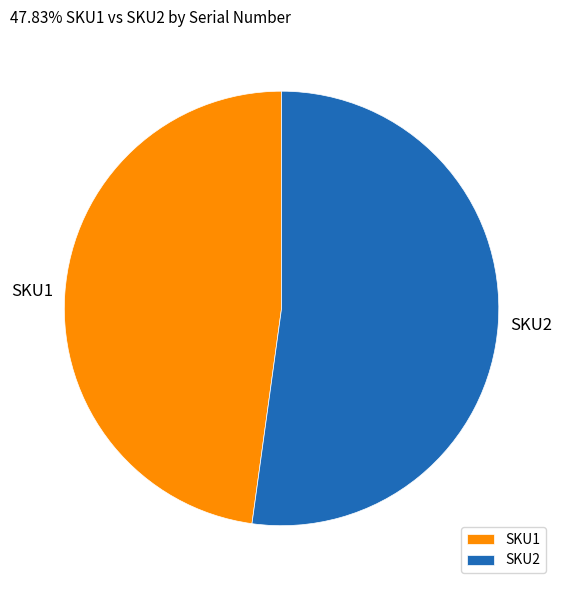

Rank the categories by value from highest to lowest.

SKU2, SKU1